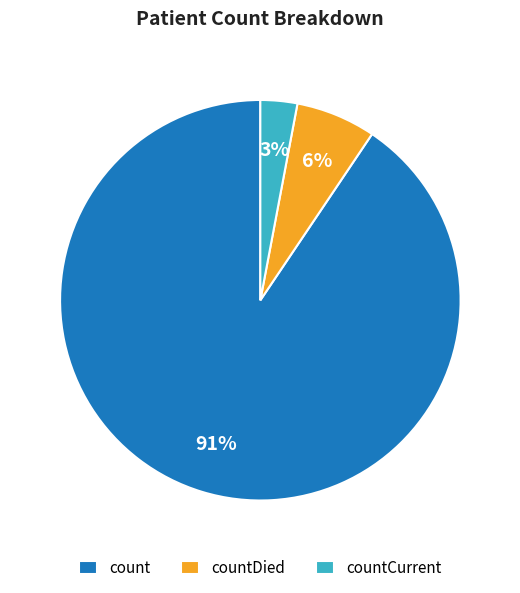

What percentage is the countDied slice, to the nearest percent?

6%